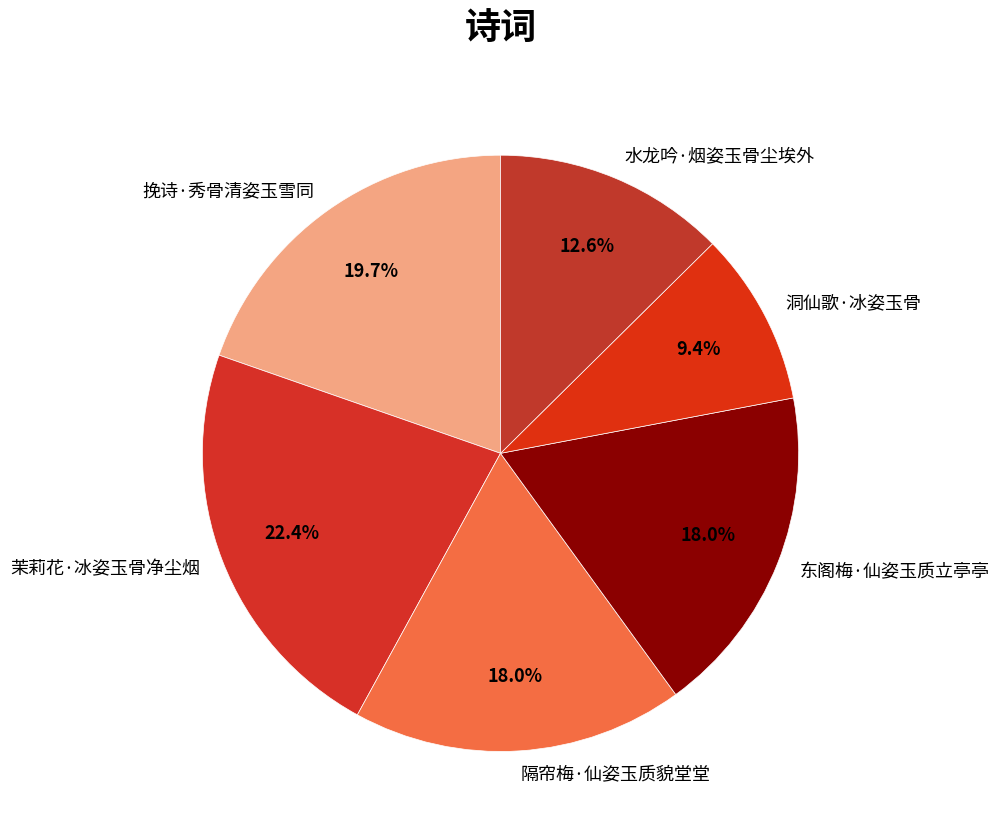

The 东阁梅·仙姿玉质立亭亭 slice represents 29% of the pie. True or false?

False